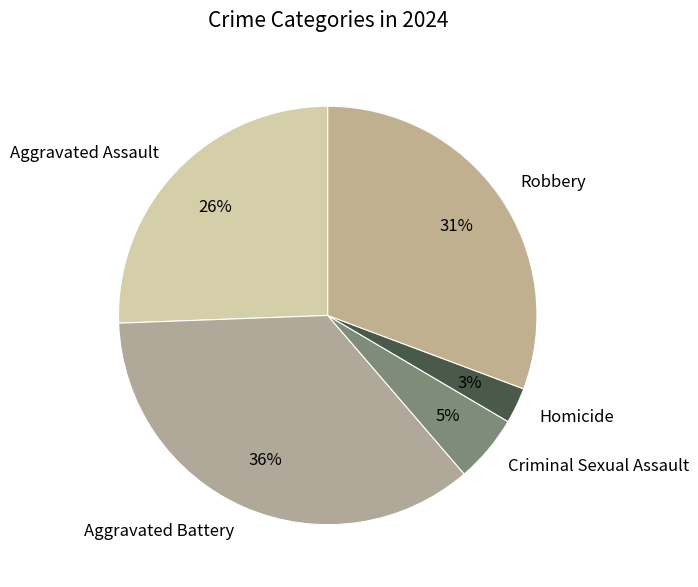

To the nearest percent, what is the difference between the largest and smallest slice percentages?

33%